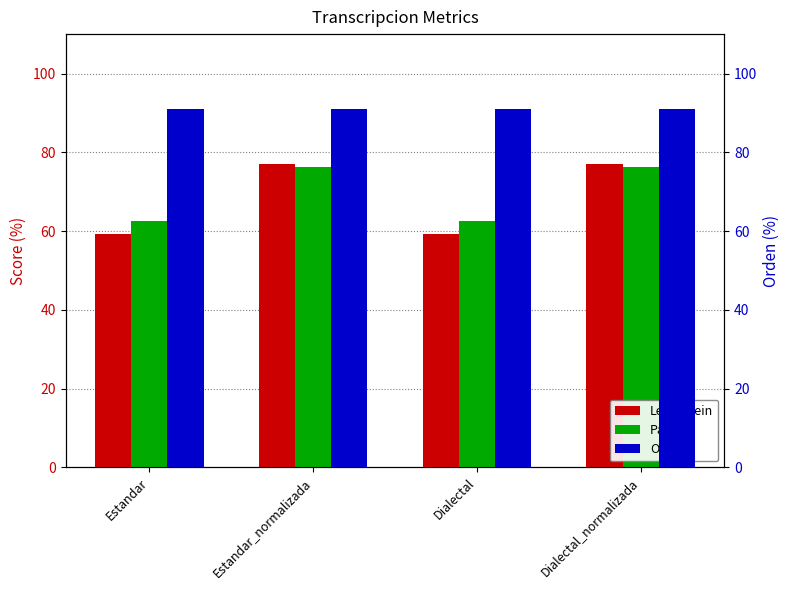

Reading left to right, transcribe all the data shown in this chart.

Levenstein: Estandar=59.4	Estandar_normalizada=76.9	Dialectal=59.4	Dialectal_normalizada=76.9
Parcial: Estandar=62.5	Estandar_normalizada=76.2	Dialectal=62.5	Dialectal_normalizada=76.2
Orden: Estandar=90.9	Estandar_normalizada=90.9	Dialectal=90.9	Dialectal_normalizada=90.9